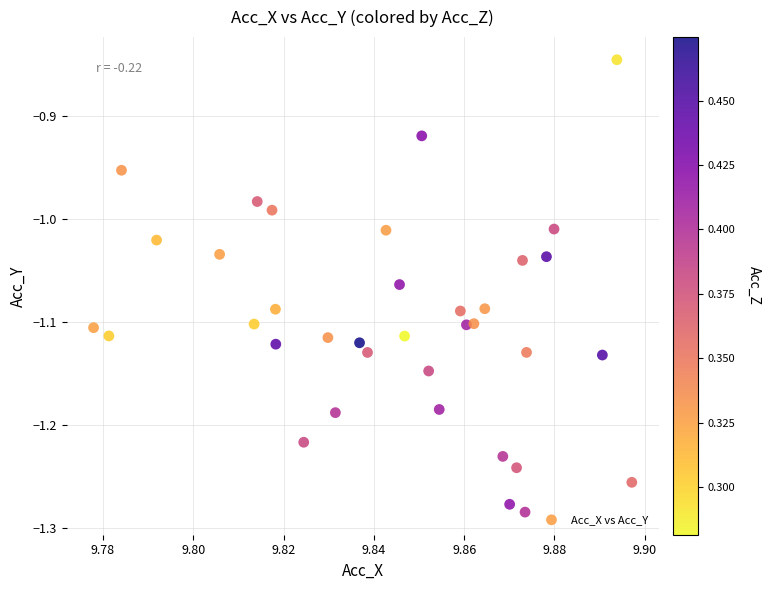

What is the range of Y values (max minus min)?

0.4